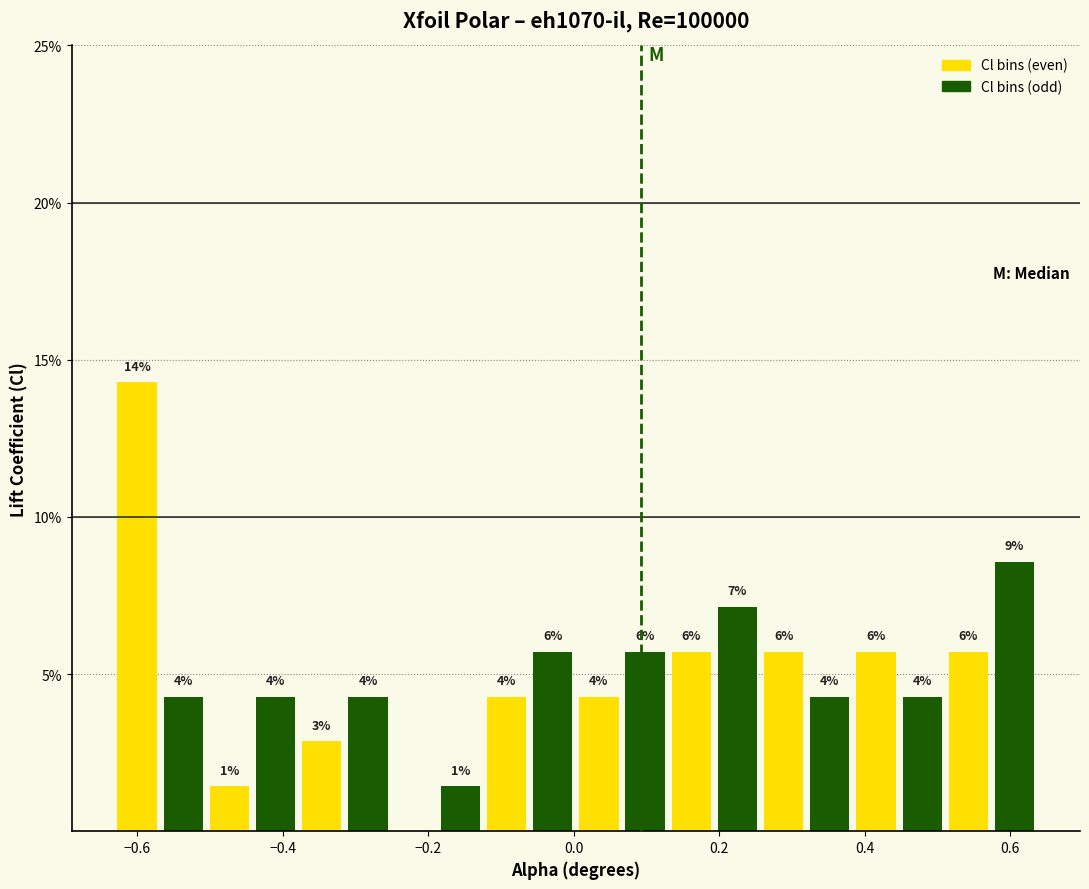

Around what value on the x-axis is the tallest bar? Give the approximate position of its centre, as read against the axis.

-0.60